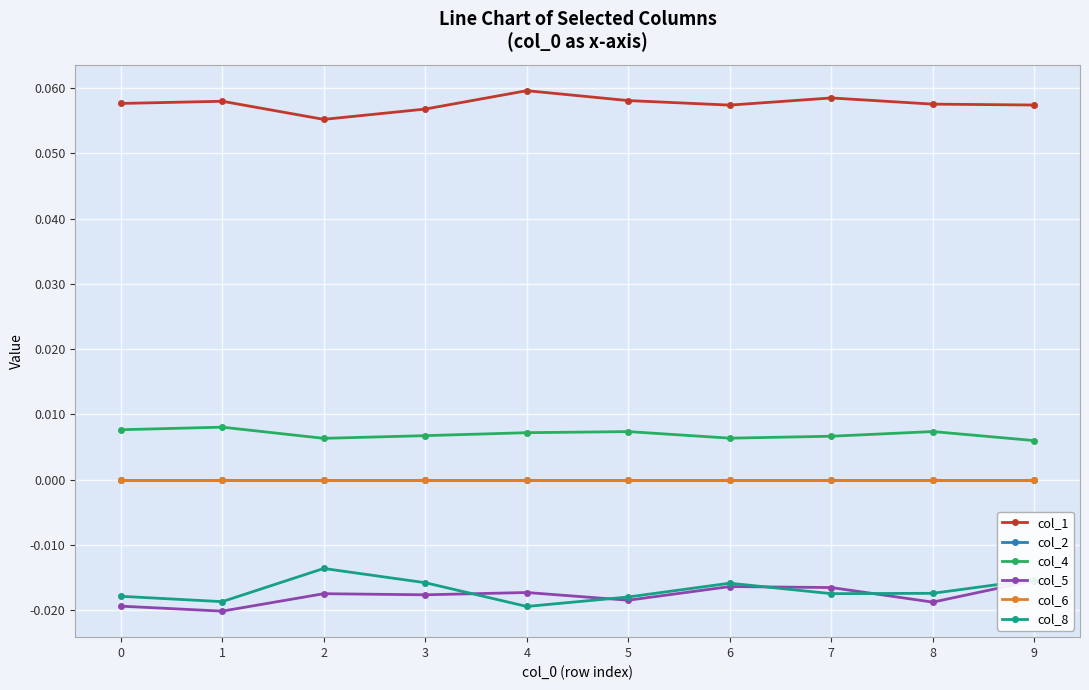

The col_1 series shows 0.1 at 3. True or false?

True